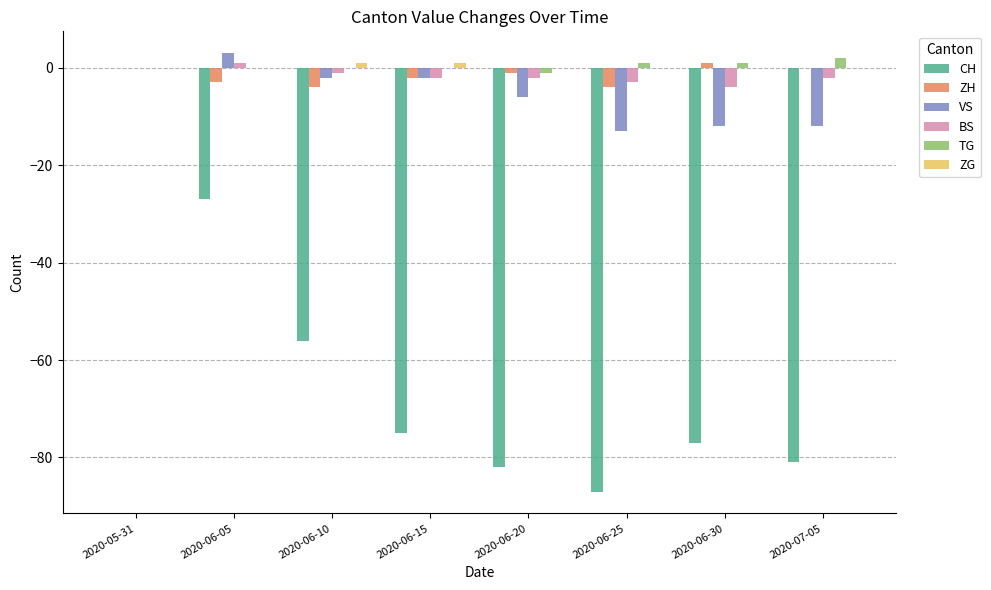

Reading left to right, list all the values displayed in this chart.

CH: 0	-27	-56	-75	-82	-87	-77	-81
ZH: 0	-3	-4	-2	-1	-4	1	0
VS: 0	3	-2	-2	-6	-13	-12	-12
BS: 0	1	-1	-2	-2	-3	-4	-2
TG: 0	0	0	0	-1	1	1	2
ZG: 0	0	1	1	0	0	0	0